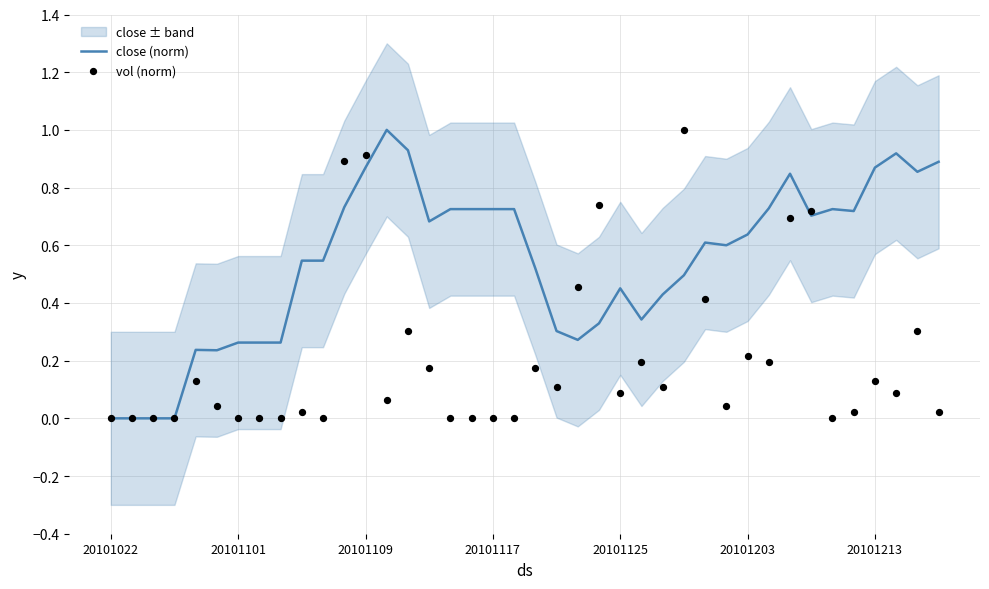

At how many categories does at least one series exceed 0?

36